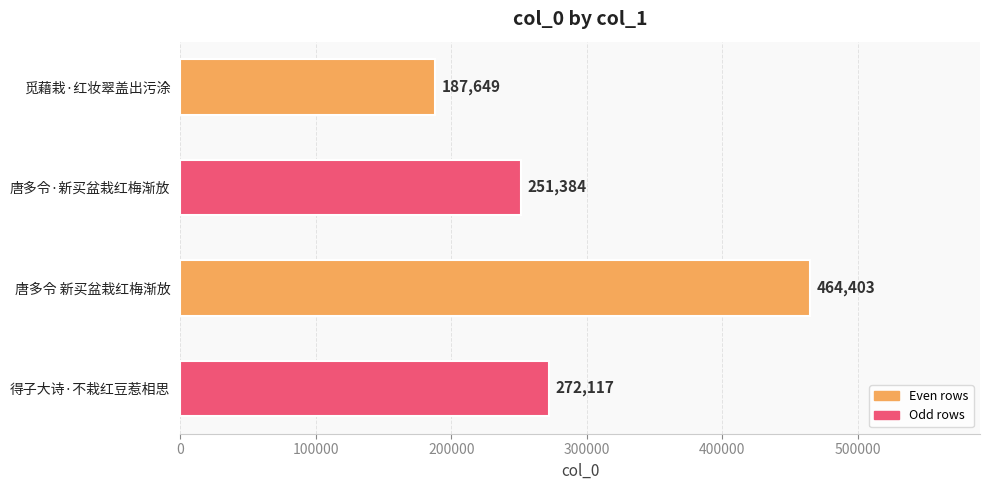

Which category has the highest value across all series?

唐多令 新买盆栽红梅渐放